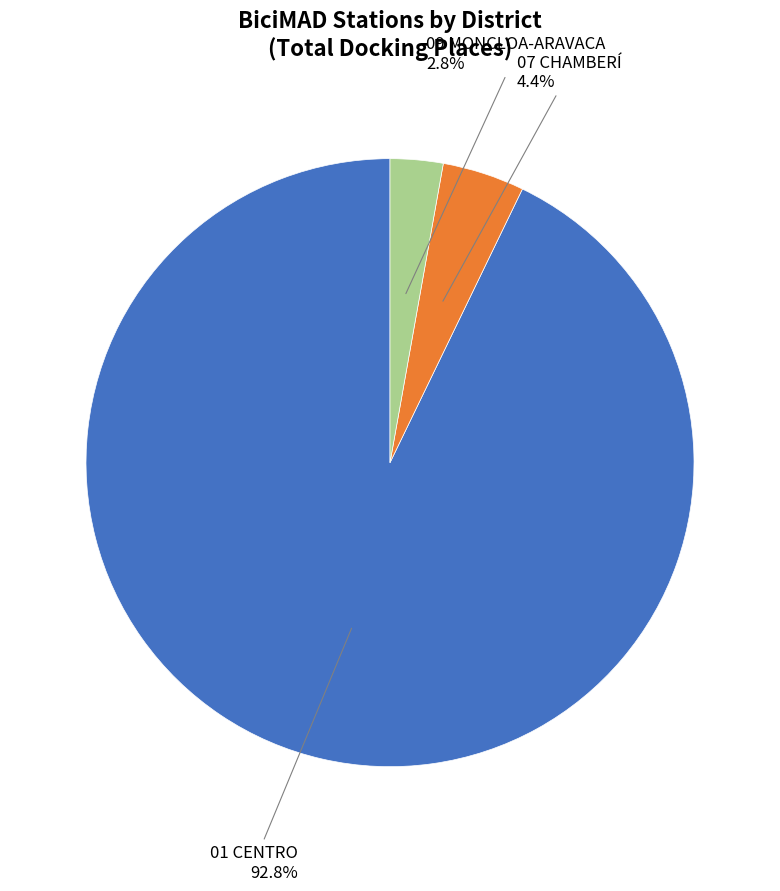

Is there a majority slice in this chart?

Yes